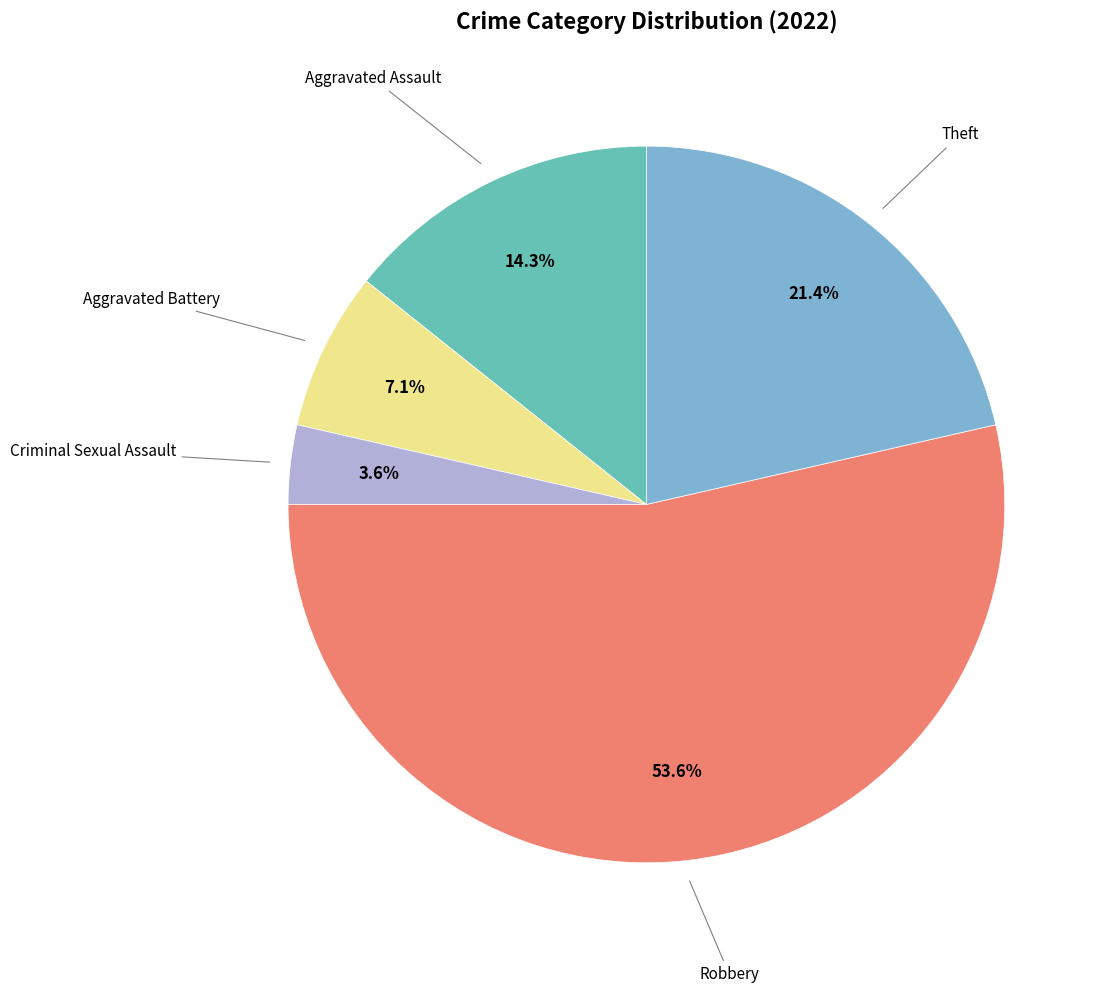

Is there a majority slice in this chart?

Yes